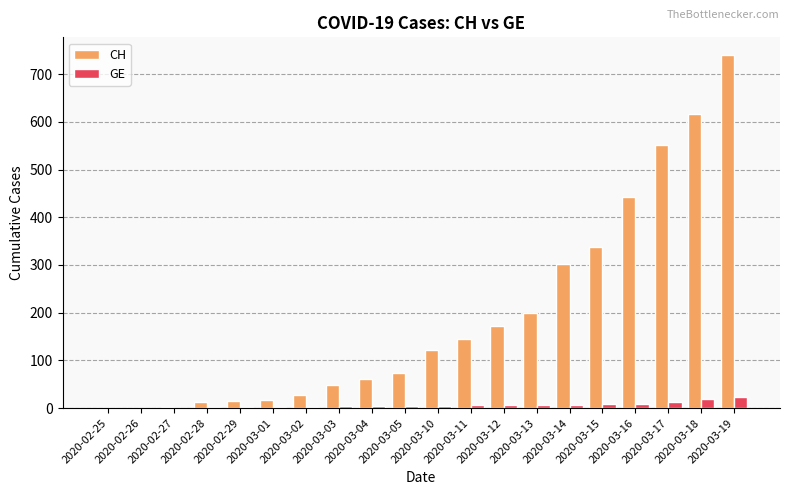

Which series has the largest total across all categories?

CH